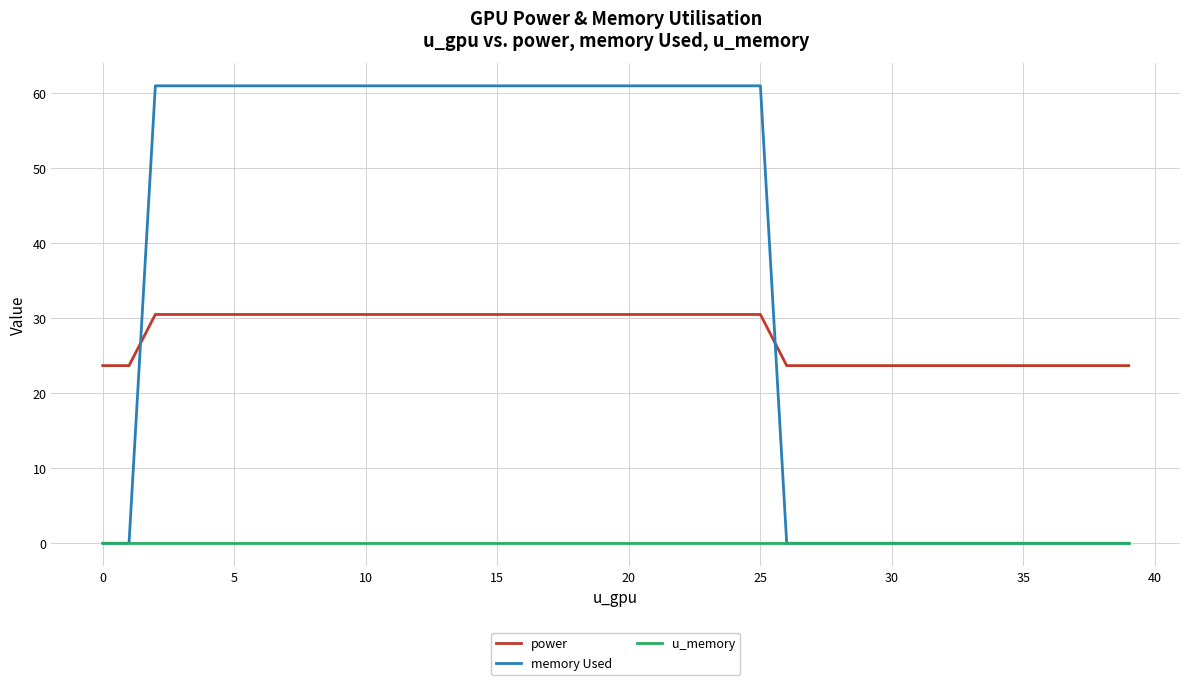

True or false: u_memory and power cross at least once.

False